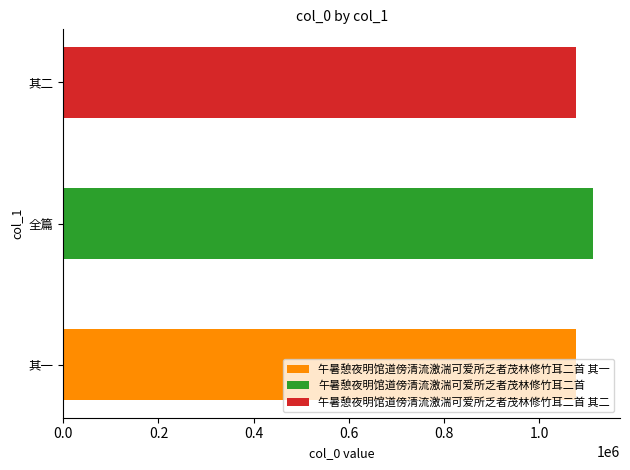

What is the label of the 2nd bar from the left?

午暑憩夜明馆道傍清流激湍可爱所乏者茂林修竹耳二首